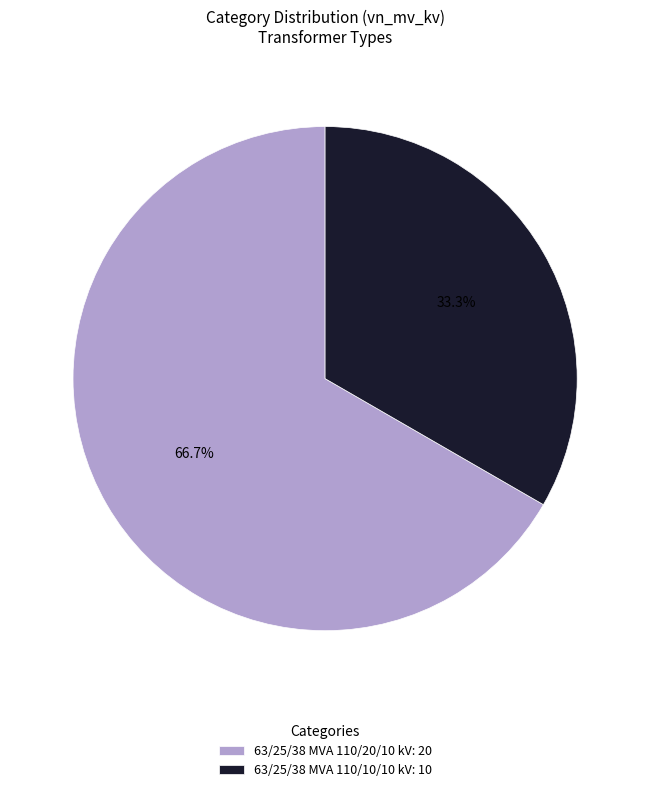

Rank the categories by value from lowest to highest.

63/25/38 MVA 110/10/10 kV, 63/25/38 MVA 110/20/10 kV